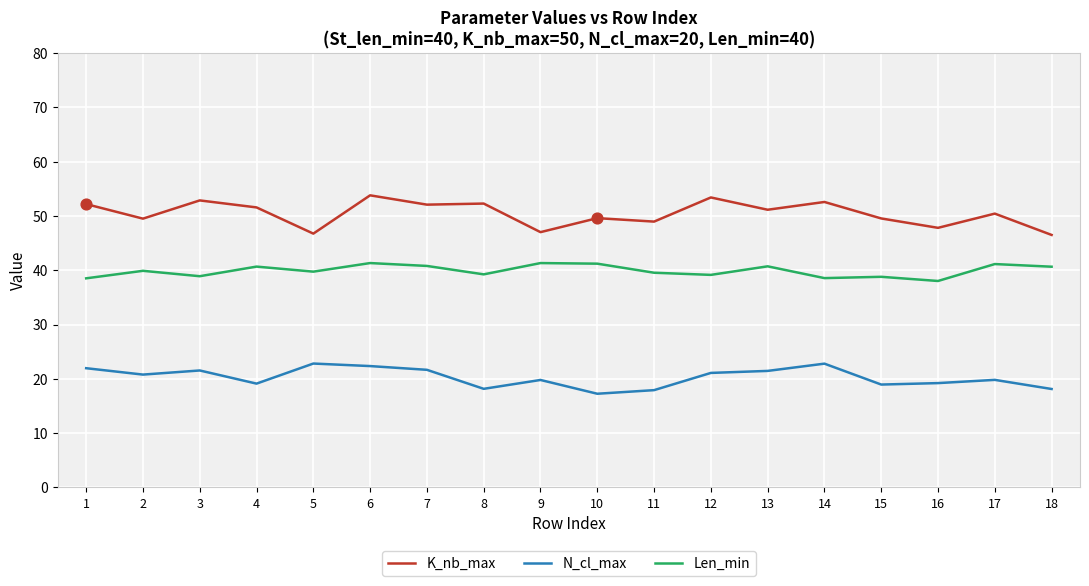

At which category is the sum across all series the highest?

6